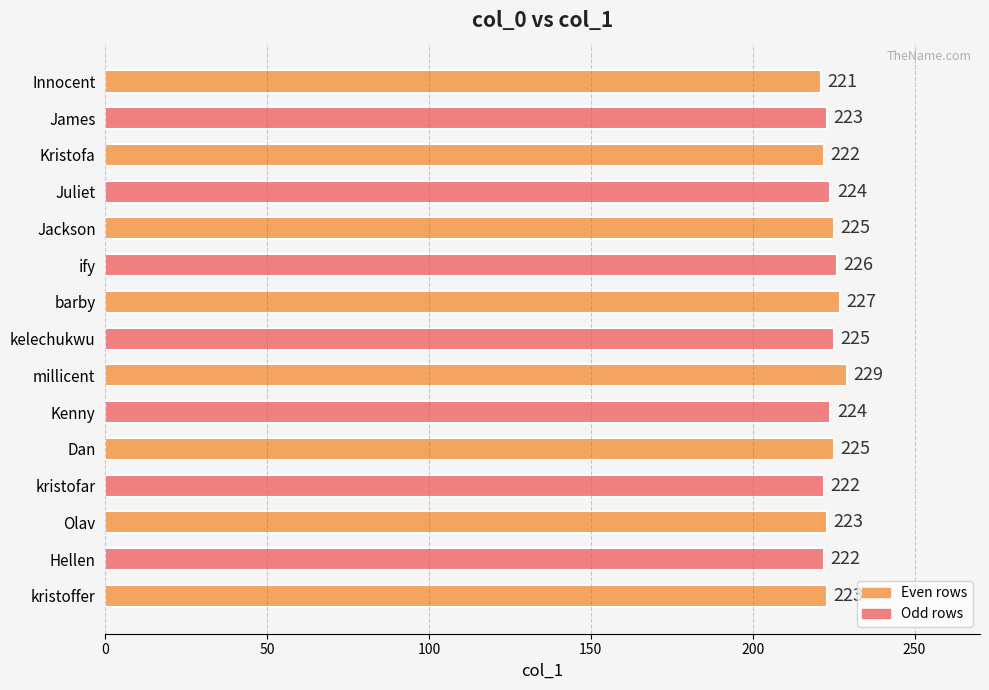

How many values are between 222 and 225?

11